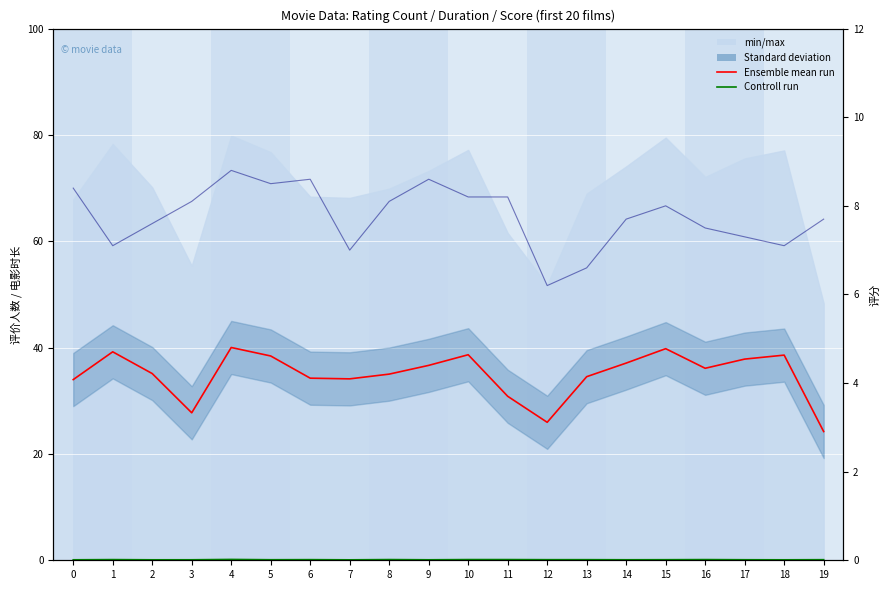

What is the difference between the Ensemble mean run values at 3 and 15?

12.1